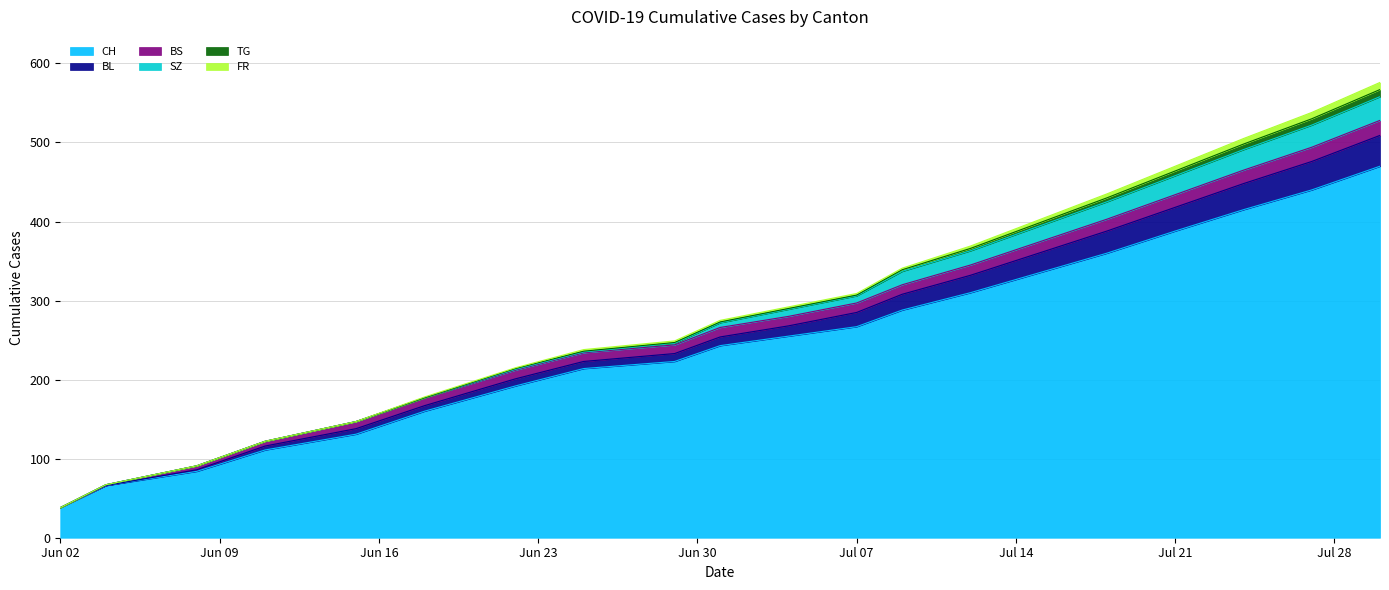

Rank the series at 2020-06-22 from lowest to highest value.

SZ, TG, FR, BL, BS, CH